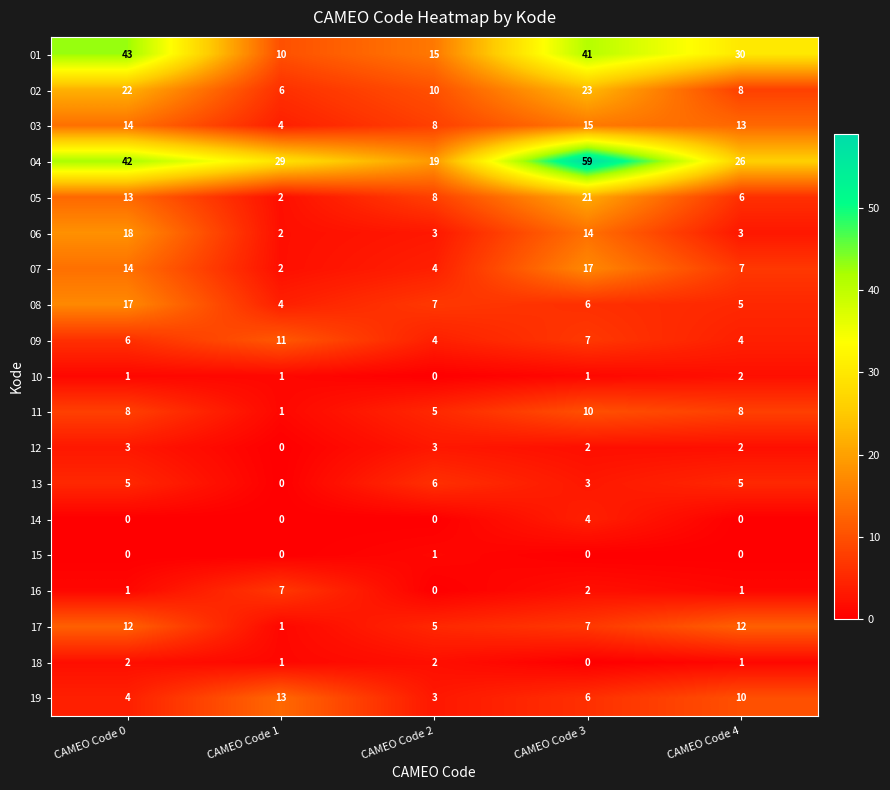

What is the sum of all 19 values?

36